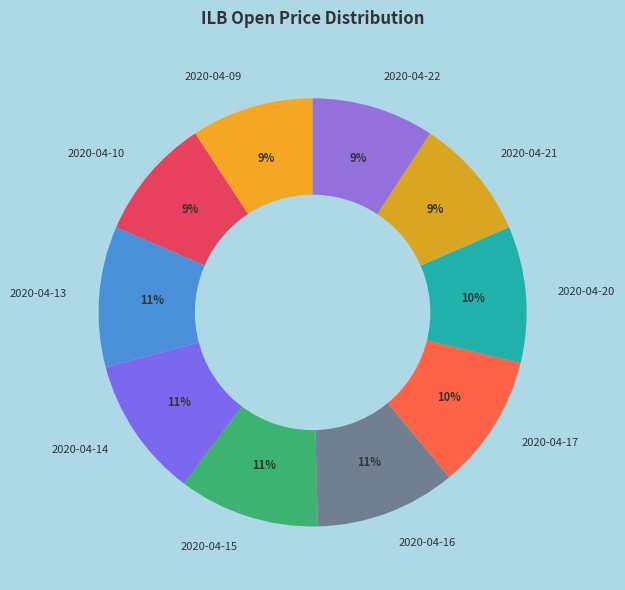

Does any single category account for the majority?

No